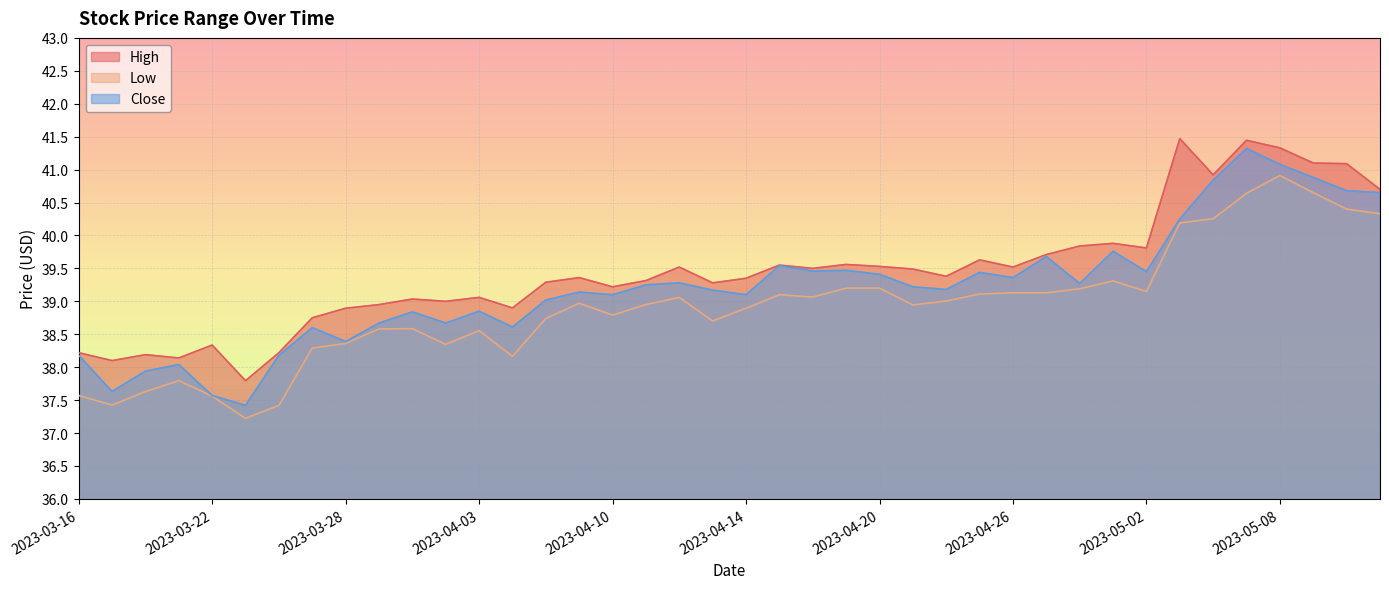

At which category is the sum across all series the highest?

2023-05-05